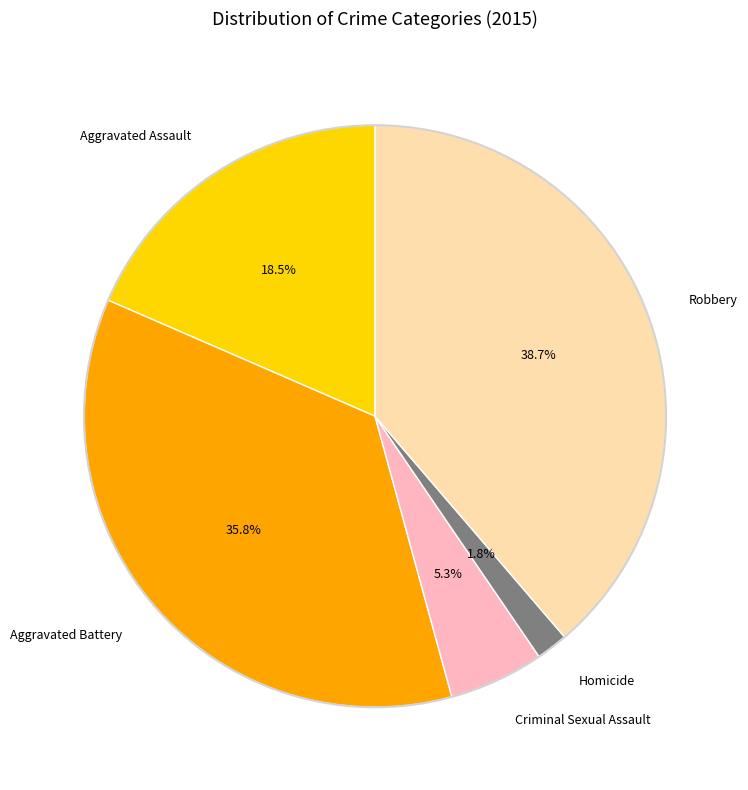

To the nearest percent, what percentage of the pie is Aggravated Battery?

36%